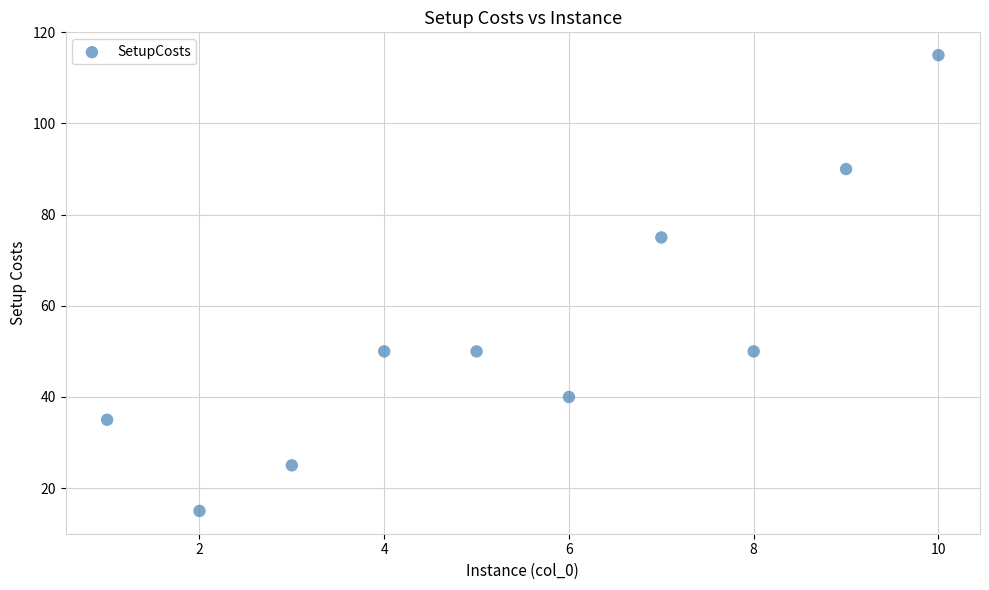

What Y value in the scatter plot is closest to 65?

75